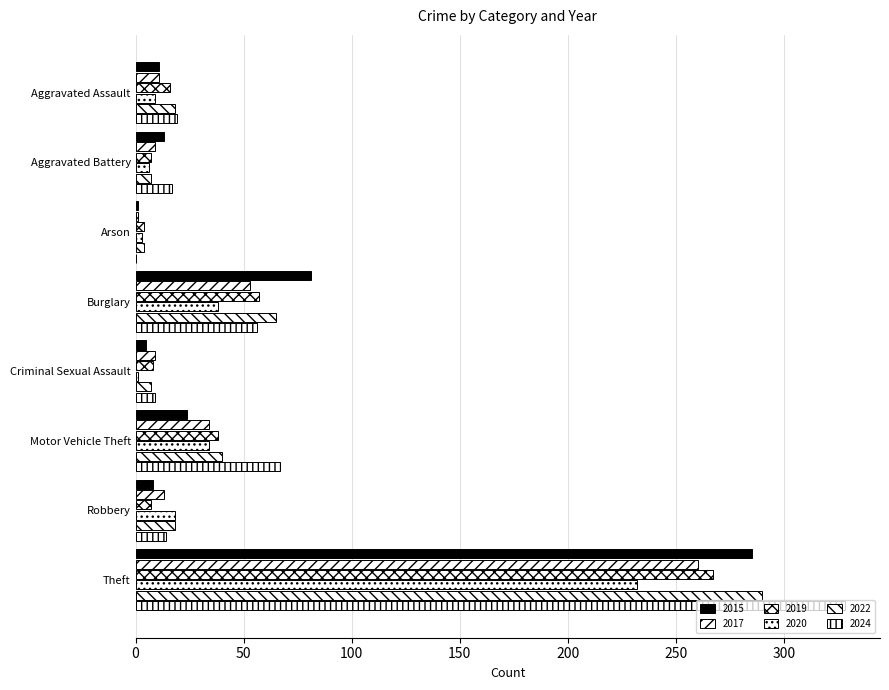

Reading left to right, transcribe all the data shown in this chart.

2015: Aggravated Assault=11	Aggravated Battery=13	Arson=1	Burglary=81	Criminal Sexual Assault=5	Motor Vehicle Theft=24	Robbery=8	Theft=285
2017: Aggravated Assault=11	Aggravated Battery=9	Arson=1	Burglary=53	Criminal Sexual Assault=9	Motor Vehicle Theft=34	Robbery=13	Theft=260
2019: Aggravated Assault=16	Aggravated Battery=7	Arson=4	Burglary=57	Criminal Sexual Assault=8	Motor Vehicle Theft=38	Robbery=7	Theft=267
2020: Aggravated Assault=9	Aggravated Battery=6	Arson=3	Burglary=38	Criminal Sexual Assault=1	Motor Vehicle Theft=34	Robbery=18	Theft=232
2022: Aggravated Assault=18	Aggravated Battery=7	Arson=4	Burglary=65	Criminal Sexual Assault=7	Motor Vehicle Theft=40	Robbery=18	Theft=290
2024: Aggravated Assault=19	Aggravated Battery=17	Arson=0	Burglary=56	Criminal Sexual Assault=9	Motor Vehicle Theft=67	Robbery=14	Theft=328